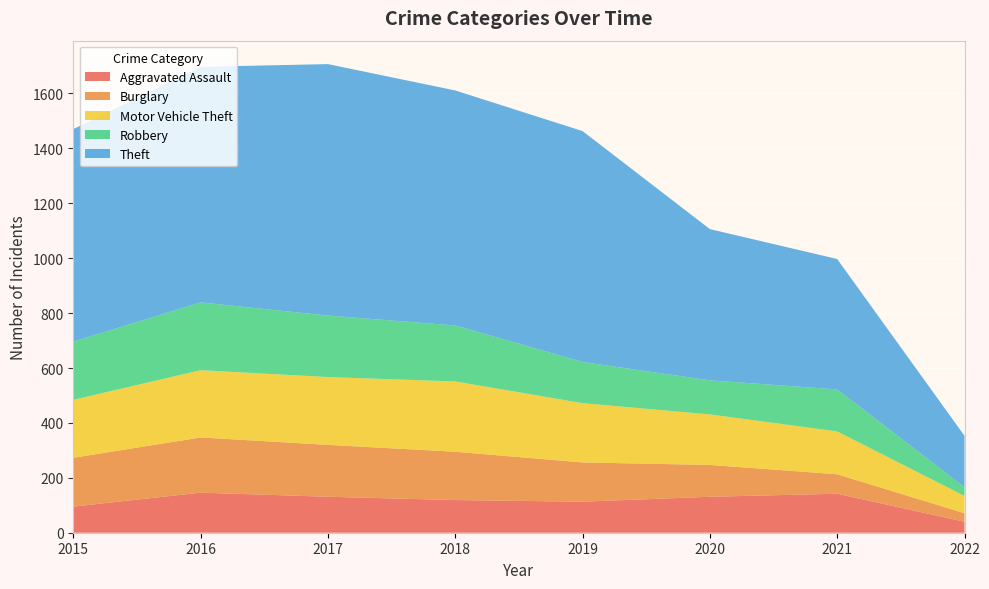

Reading left to right, extract all data points from this chart.

Aggravated Assault: 2015=95	2016=146	2017=131	2018=119	2019=113	2020=131	2021=142	2022=40
Burglary: 2015=178	2016=201	2017=189	2018=176	2019=143	2020=116	2021=71	2022=31
Motor Vehicle Theft: 2015=211	2016=245	2017=247	2018=256	2019=216	2020=184	2021=156	2022=63
Robbery: 2015=212	2016=247	2017=224	2018=204	2019=150	2020=124	2021=153	2022=32
Theft: 2015=774	2016=858	2017=916	2018=856	2019=841	2020=551	2021=475	2022=187